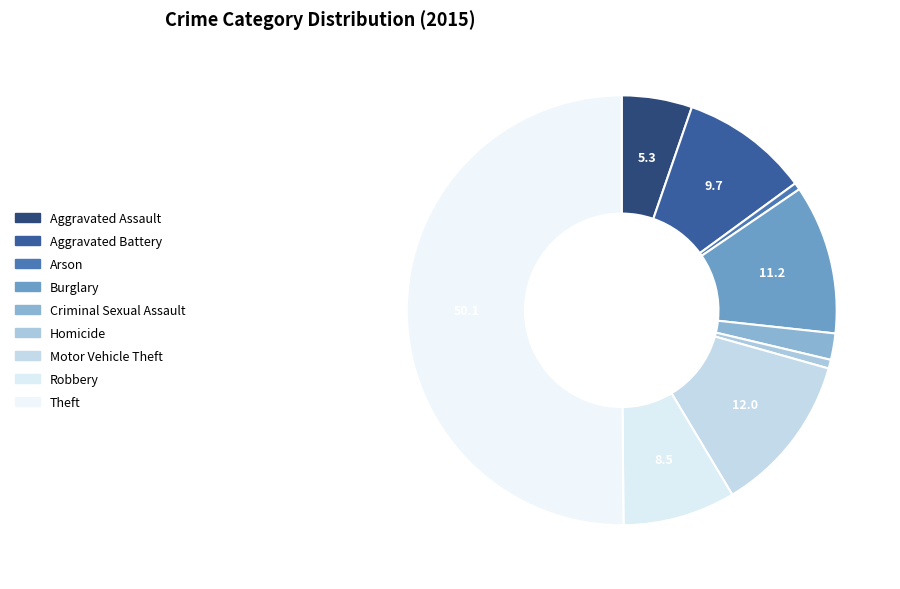

To the nearest percent, what is the combined percentage of Homicide and Robbery?

9%